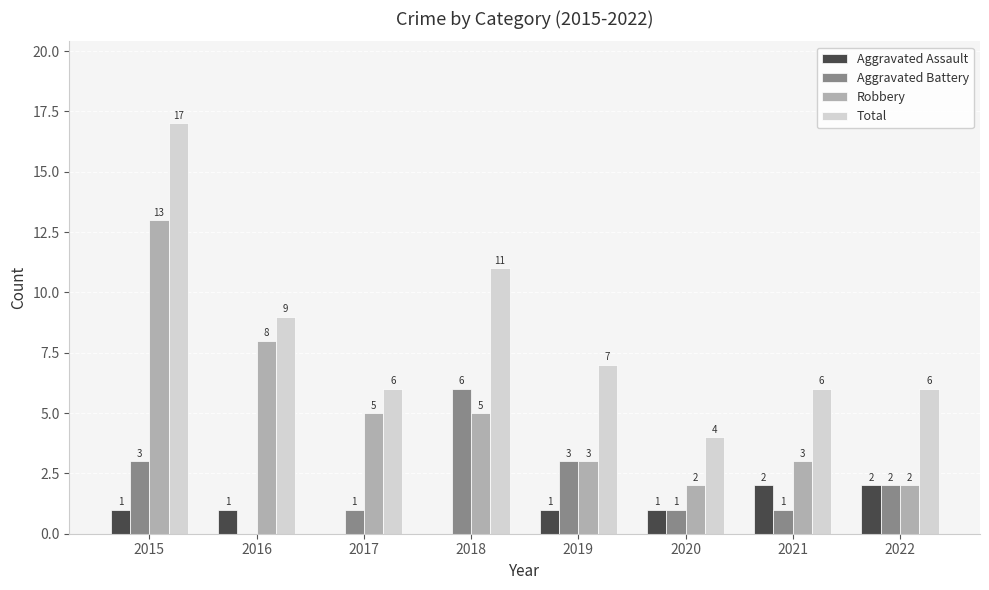

What is the sum of all Aggravated Assault values?

8